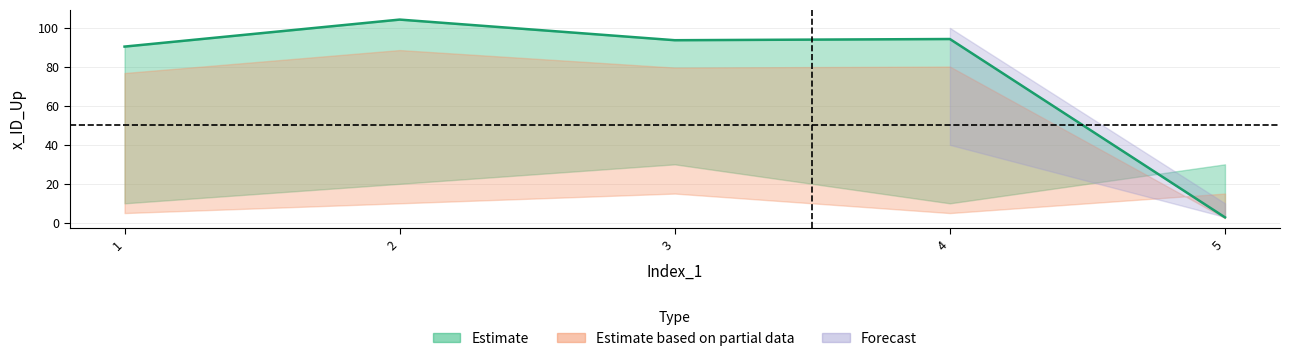

What is the average value?

77.1